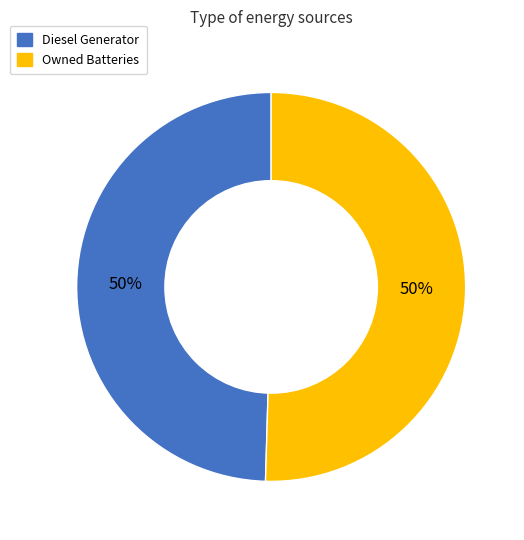

To the nearest percent, what is the average slice percentage?

50%